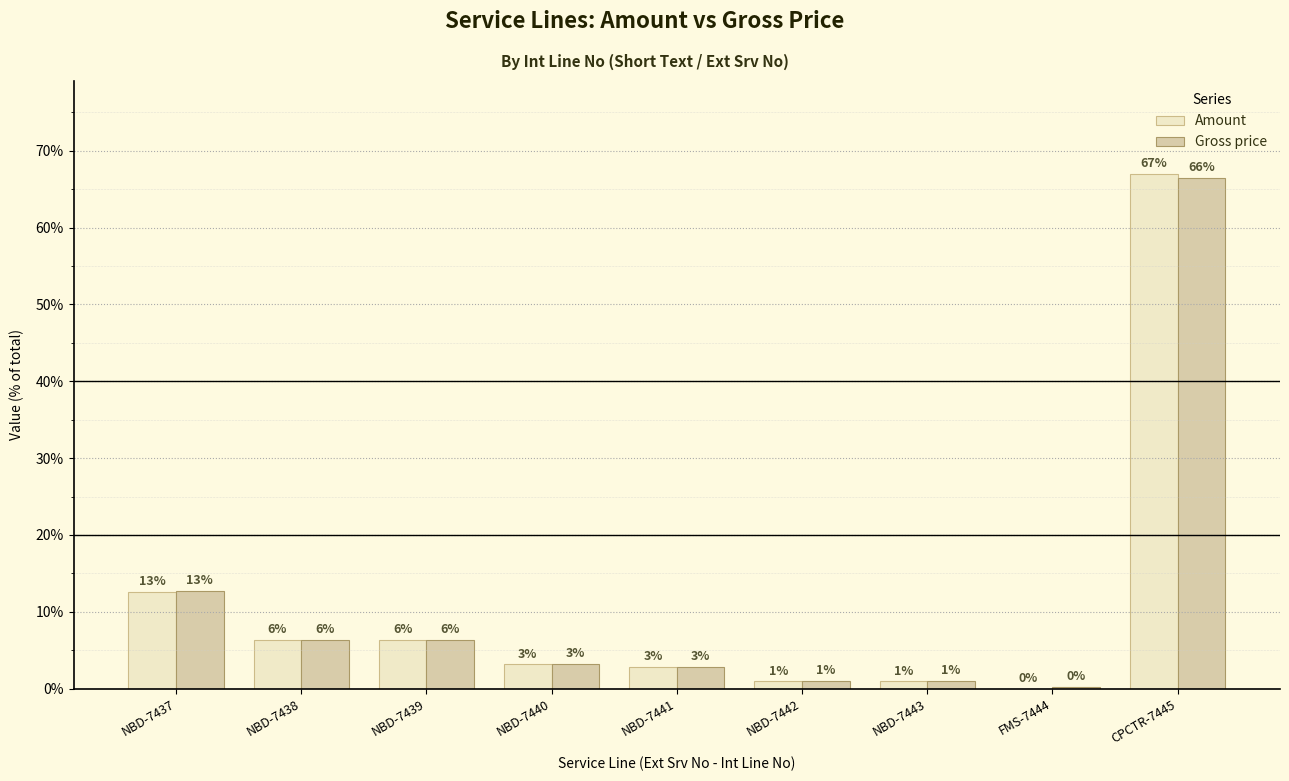

What is the sum of all Amount values?

100.0